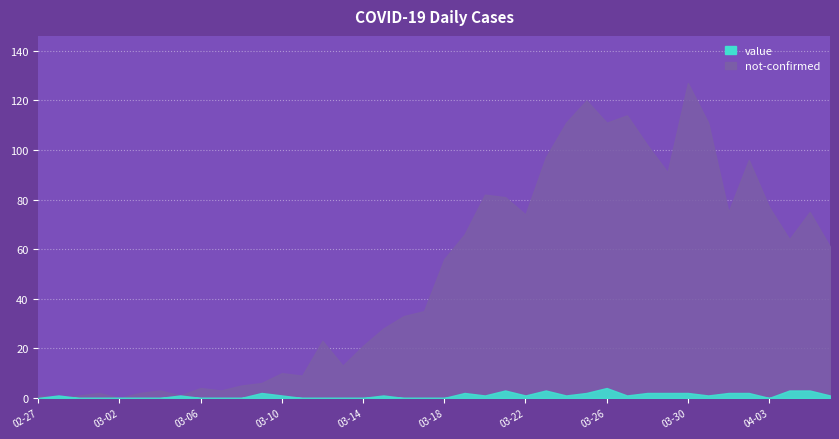

What is the difference between the highest and lowest values at 2020-04-01?

73